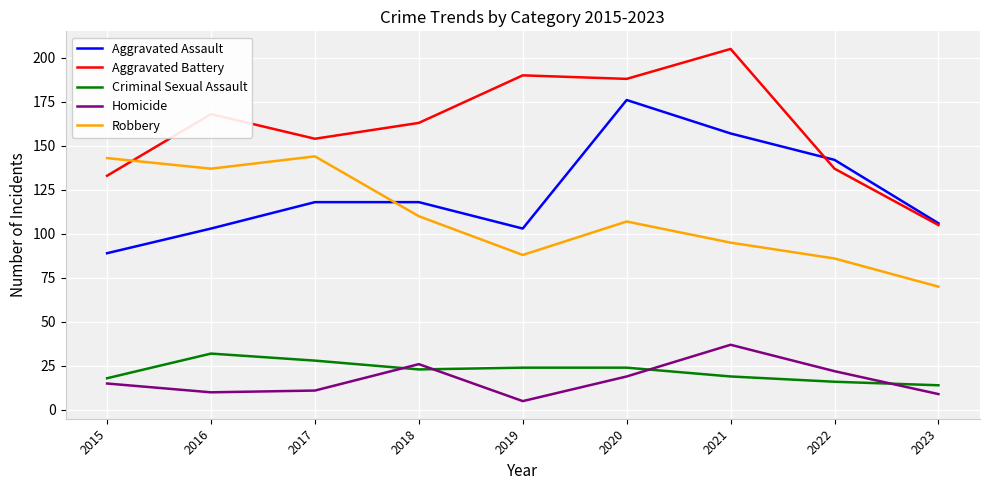

What is the sum of the Criminal Sexual Assault values at 2018 and 2021?

42